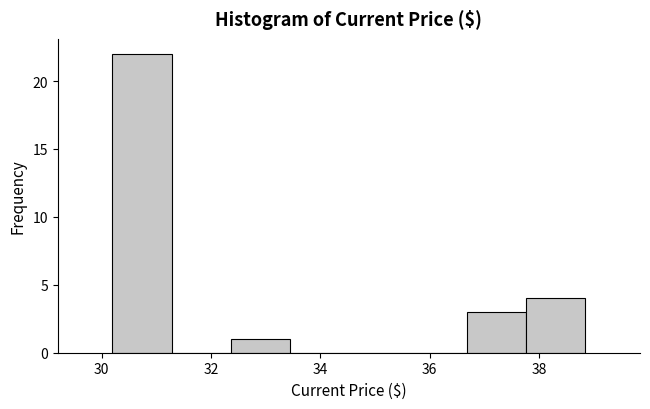

Reading left to right, transcribe this chart: for each bar, give the range it covers on the x-axis and its height. Neither the bar edges nor the heights are printed on the chart, so give them approximately, as read against the axes.

30.2 to 31.2: 22
31.2 to 32.4: 0
32.4 to 33.4: 1
33.4 to 34.6: 0
34.6 to 35.6: 0
35.6 to 36.6: 0
36.6 to 37.8: 3
37.8 to 38.8: 4